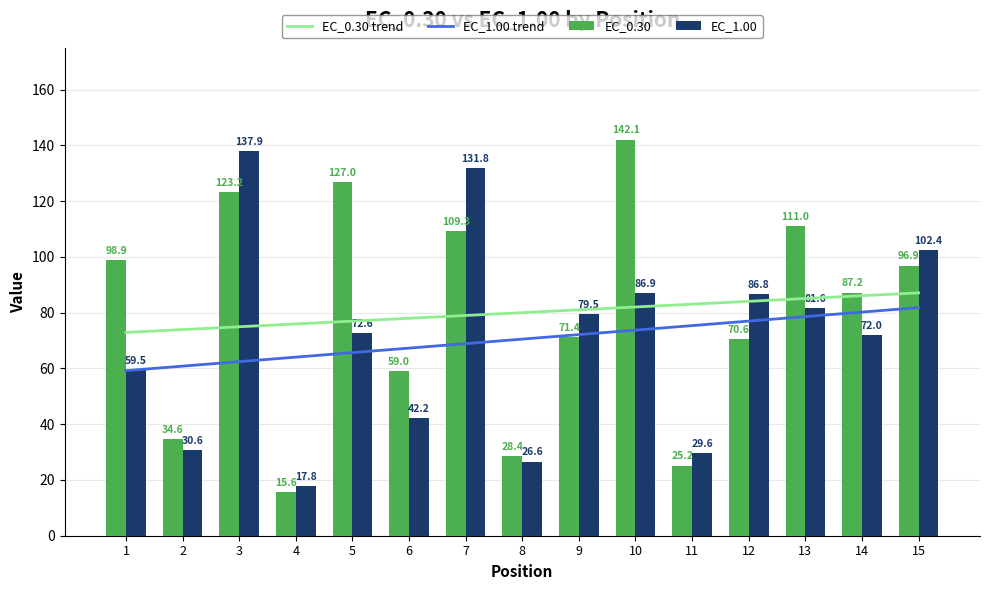

At which label does EC_1.00 trend reach its minimum?

1